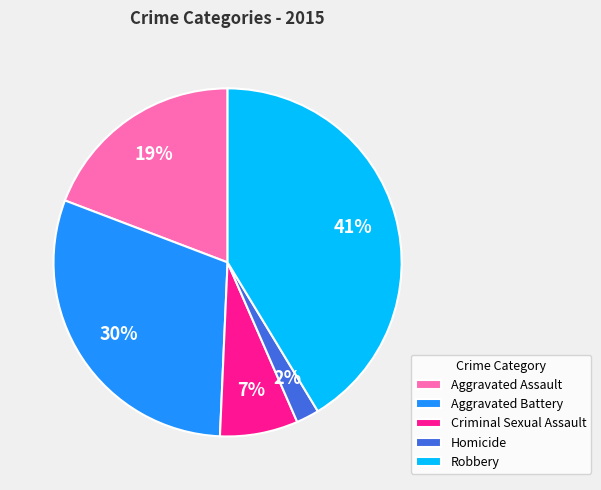

To the nearest percent, what is the difference between the largest and smallest slice percentages?

39%